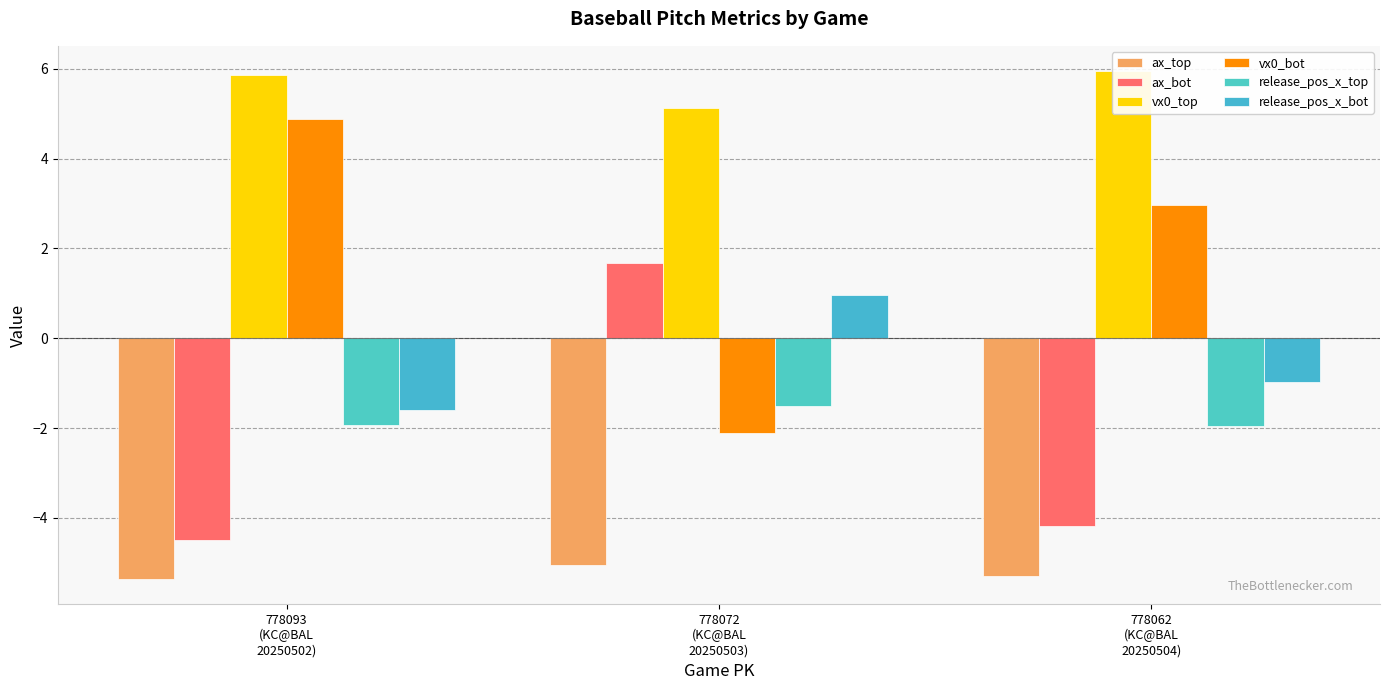

At which category is the sum across all series the highest?

778072
(KC@BAL
20250503)